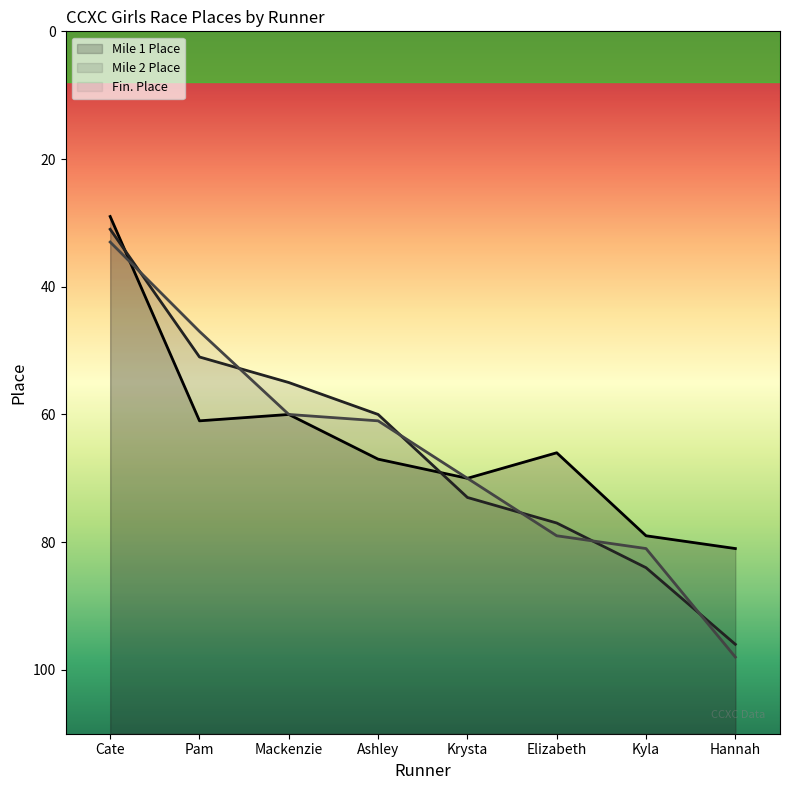

What is the lowest value of the Fin. Place series?

33